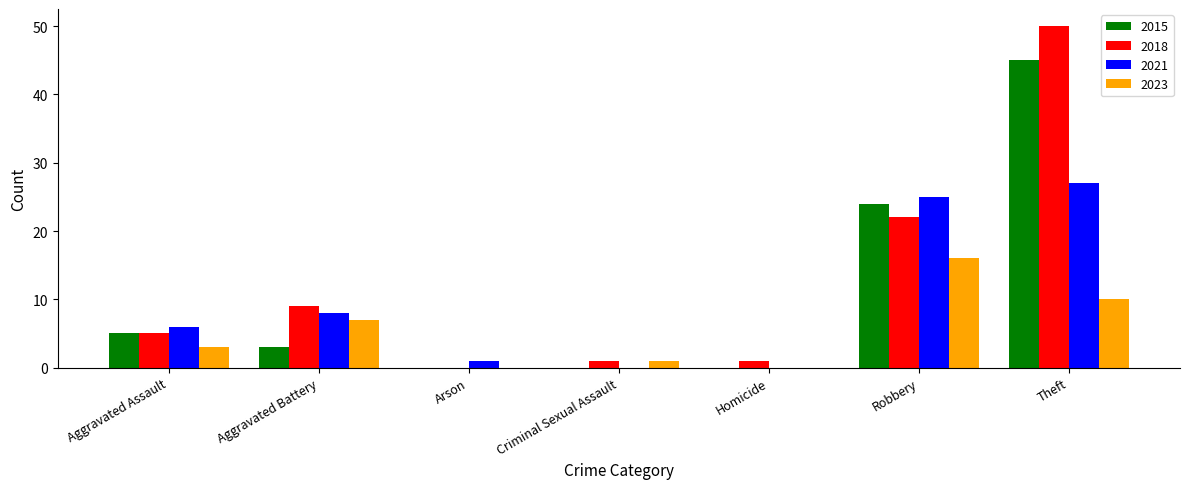

Count the number of categories in the chart.

7